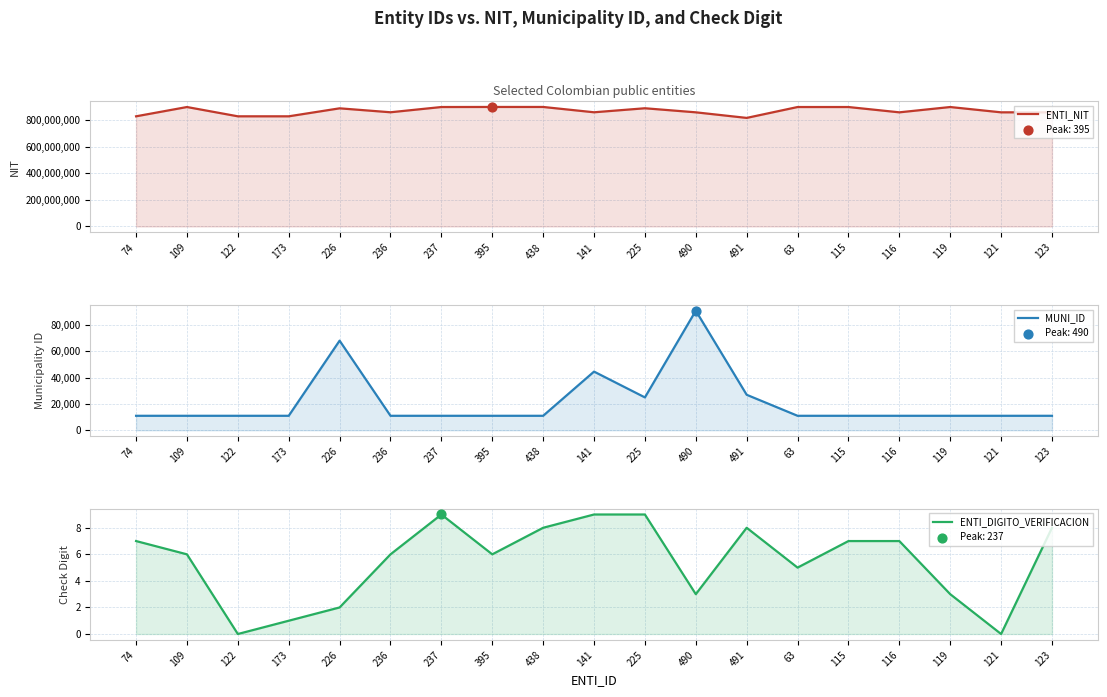

Which series contains the highest Y value?

ENTI_NIT